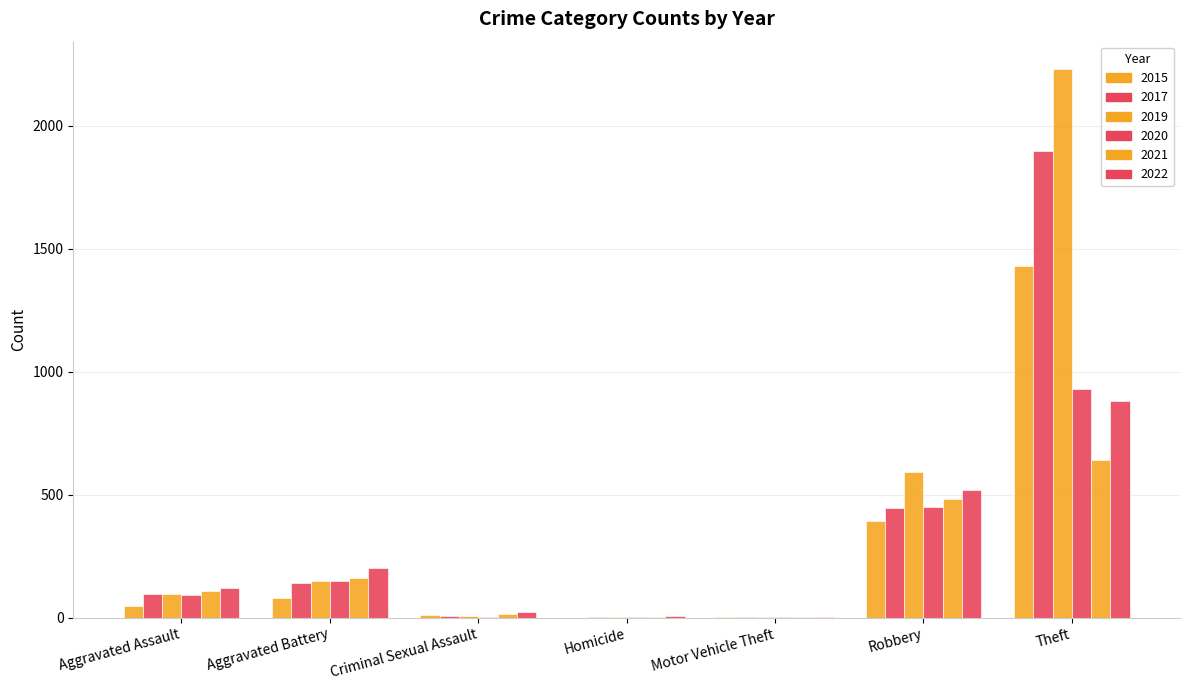

Rank the series at Criminal Sexual Assault from lowest to highest value.

2020, 2019, 2017, 2015, 2021, 2022